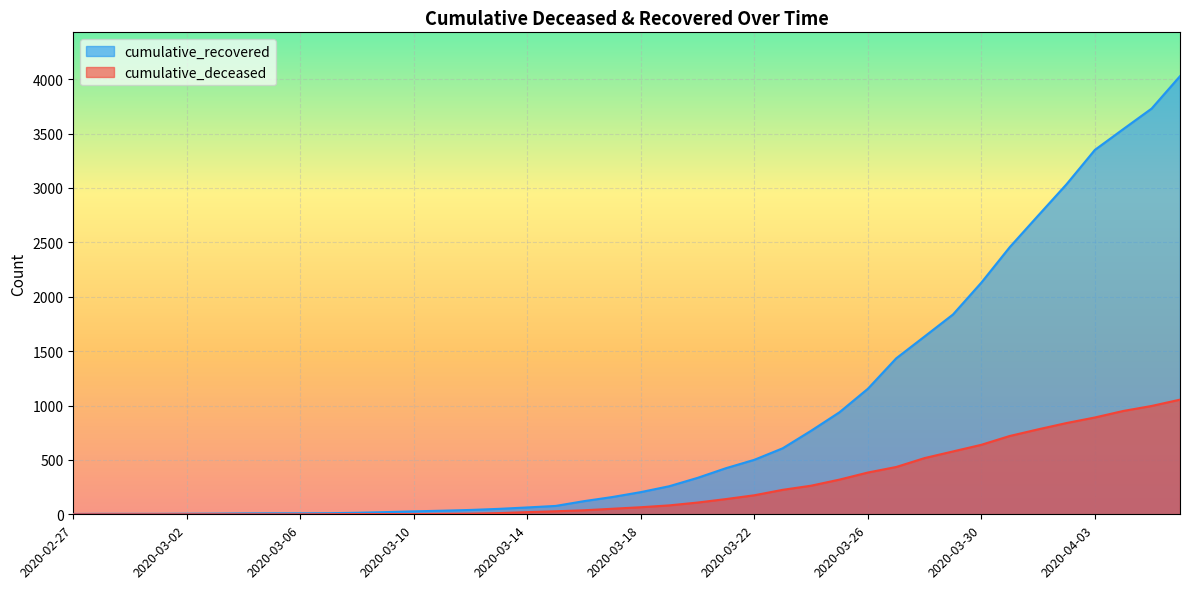

Which series has the largest total across all categories?

cumulative_recovered